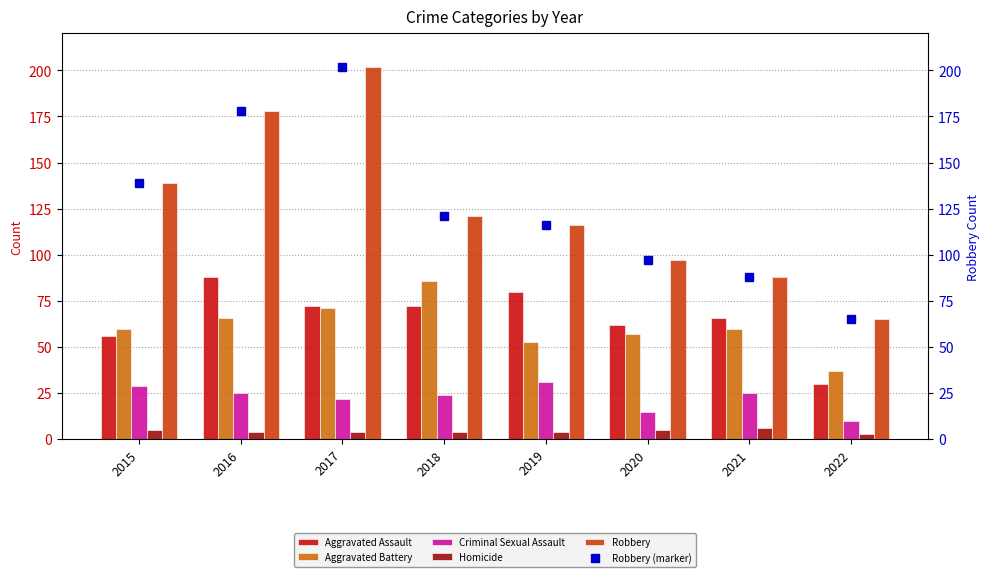

Is the value of Criminal Sexual Assault at 2021 greater than the value of Robbery at 2015?

No